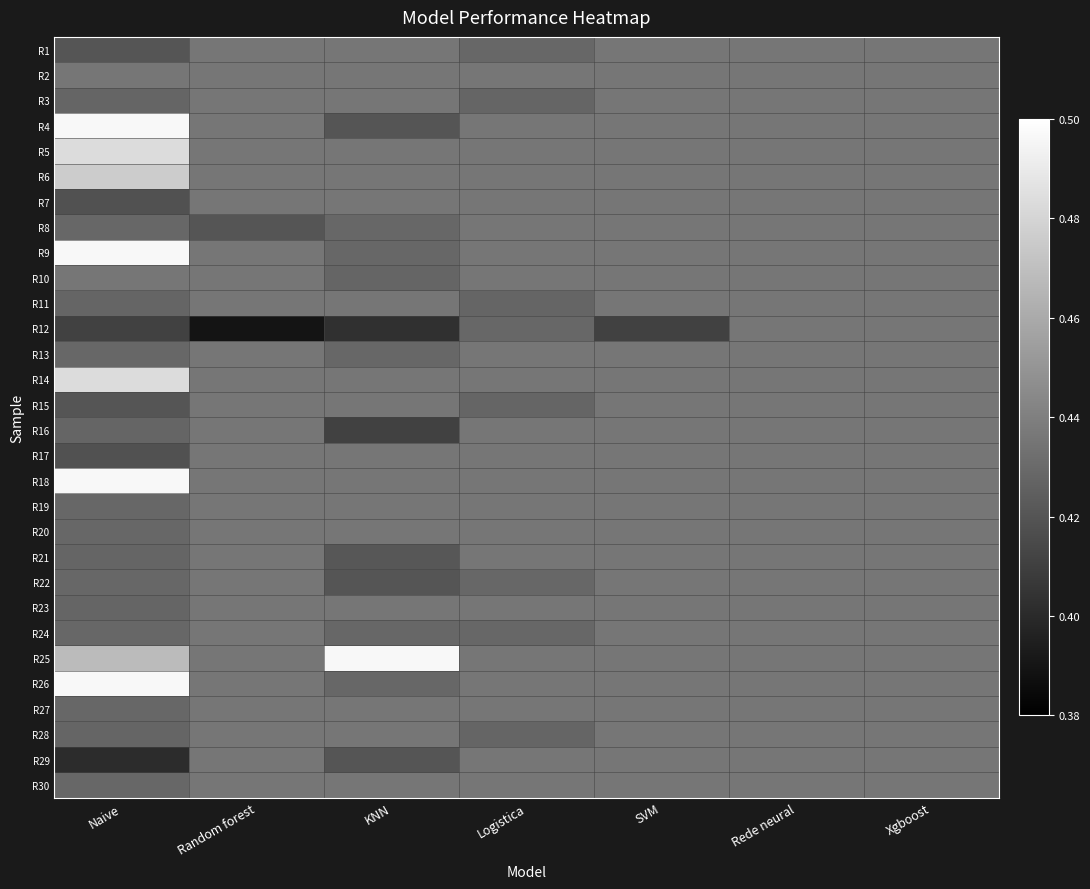

At how many categories does at least one series exceed 0?

7